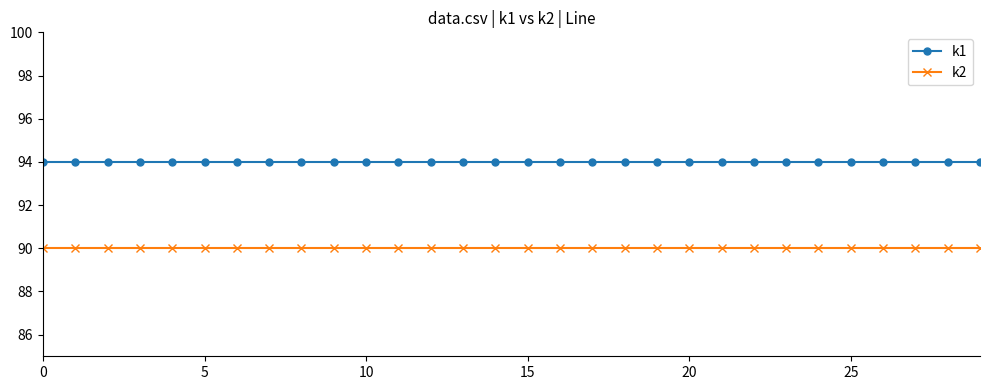

List the series in order of their overall mean, highest first.

k1, k2